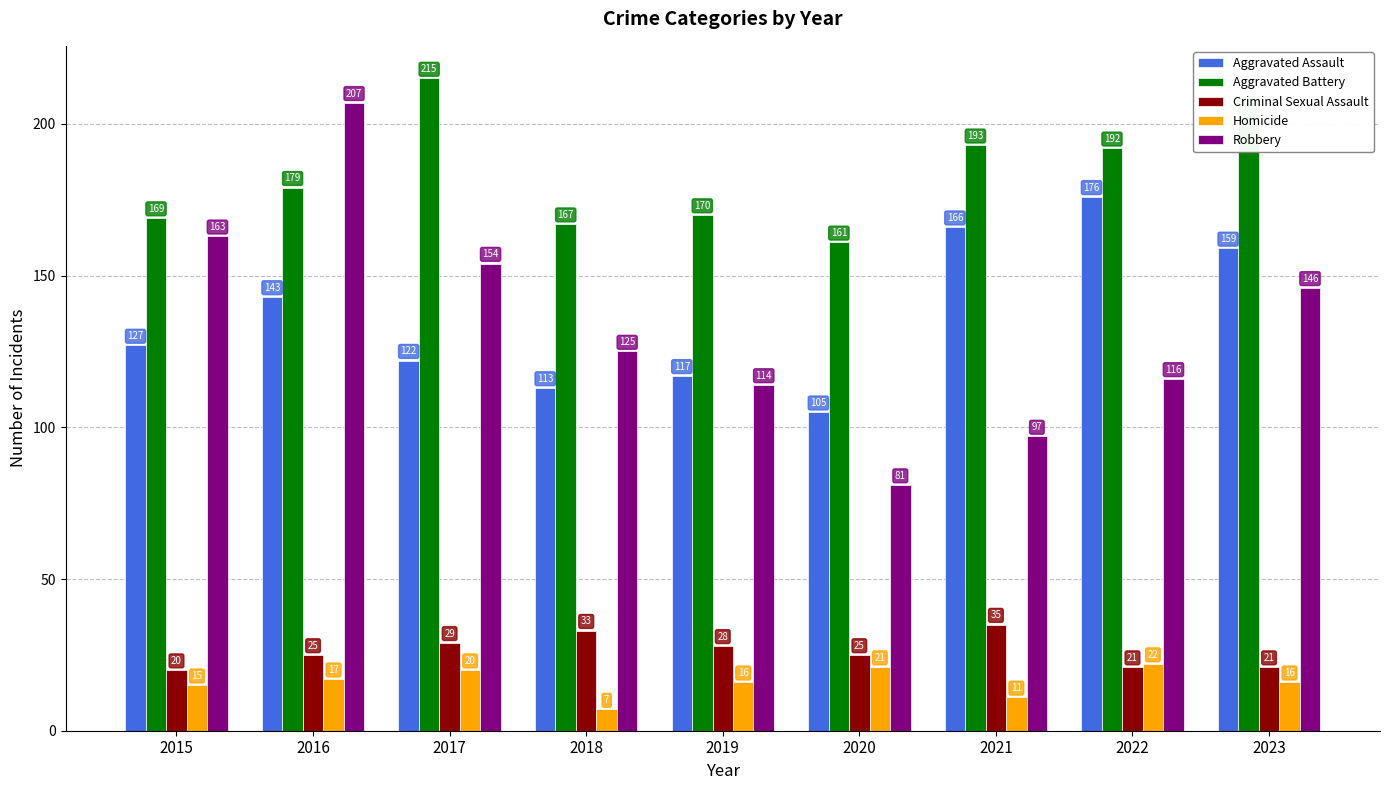

At which label is Aggravated Battery closest to 188?

2022